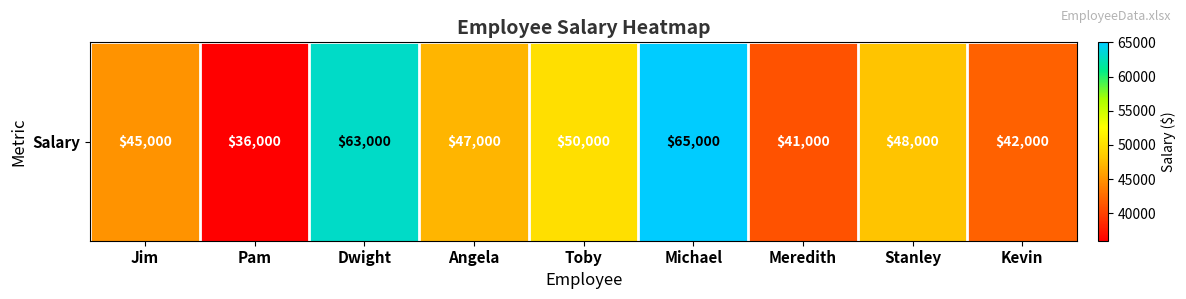

Which category has the lowest value across all series?

Pam